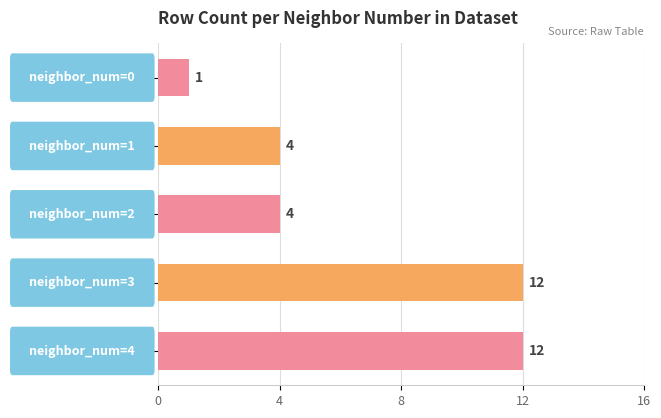

What is the average value?

7